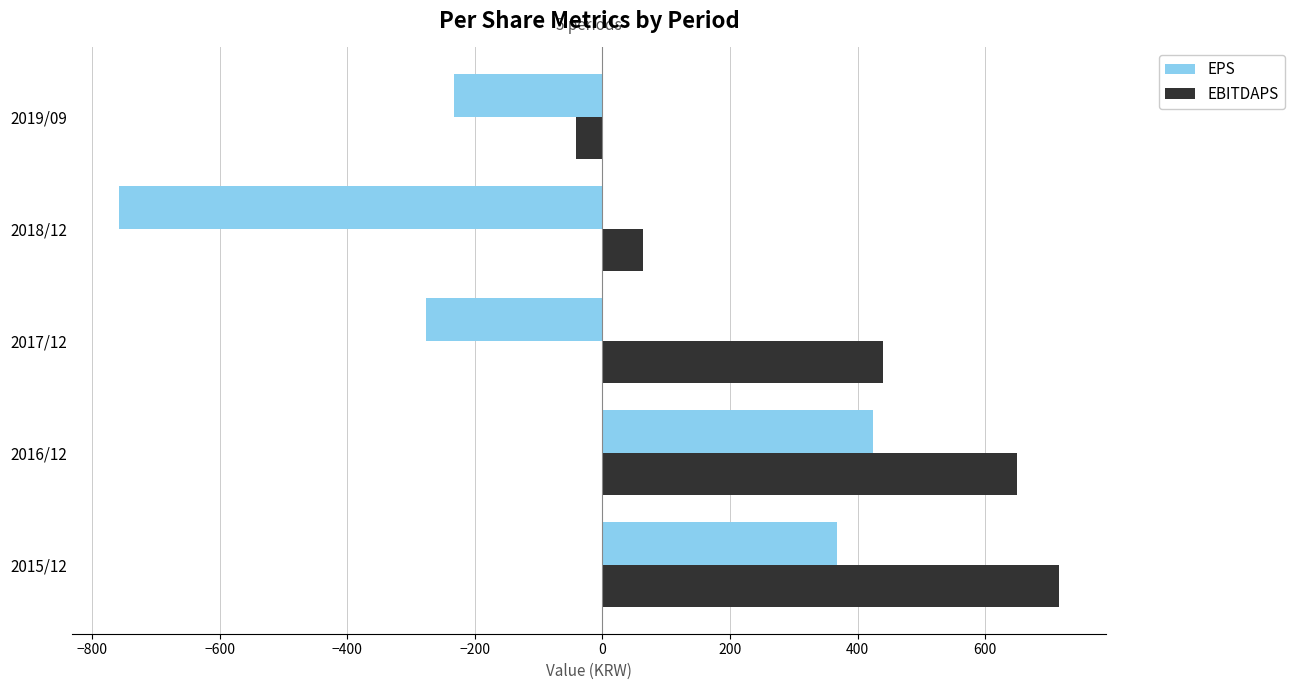

The value of EBITDAPS at 2016/12 is 962. True or false?

False